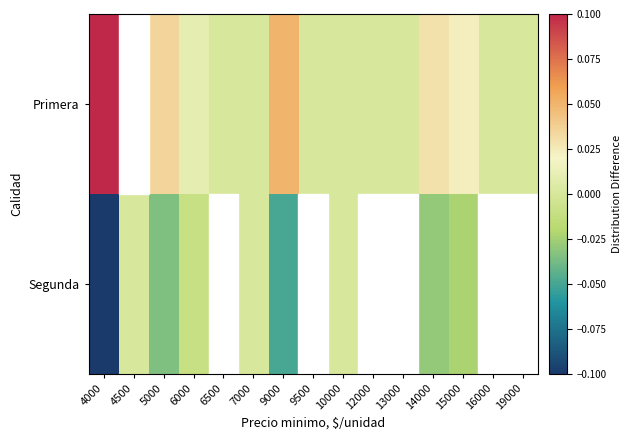

Rank the series by their maximum value, from highest to lowest.

Primera, Segunda